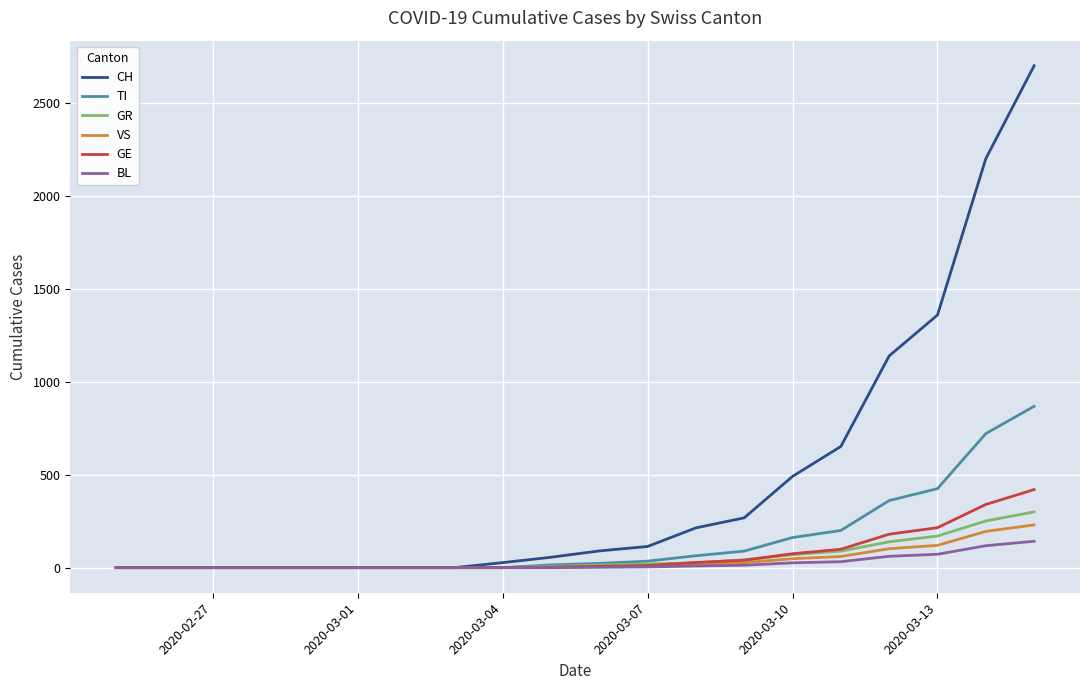

What are all the series names shown in the legend?

CH, TI, GR, VS, GE, BL